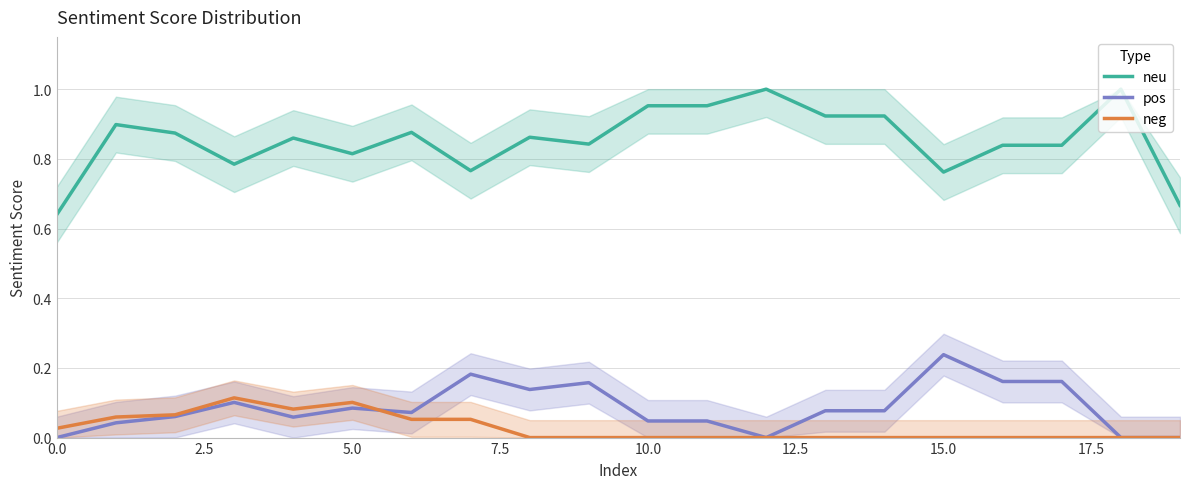

Which series has the widest spread of values?

neu